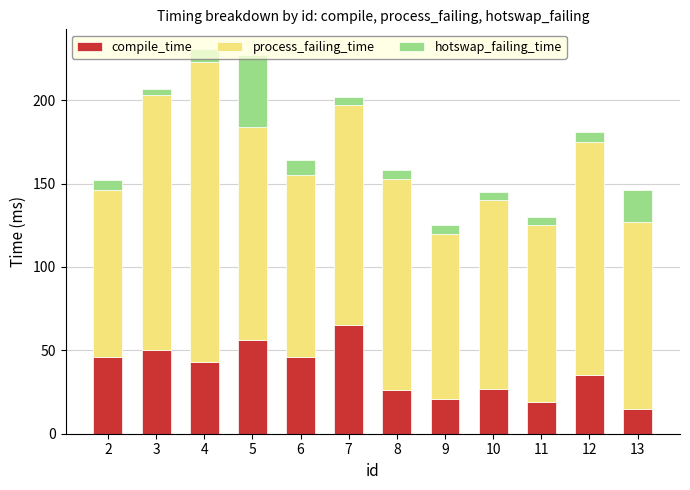

The compile_time series shows 7 at 12. True or false?

False